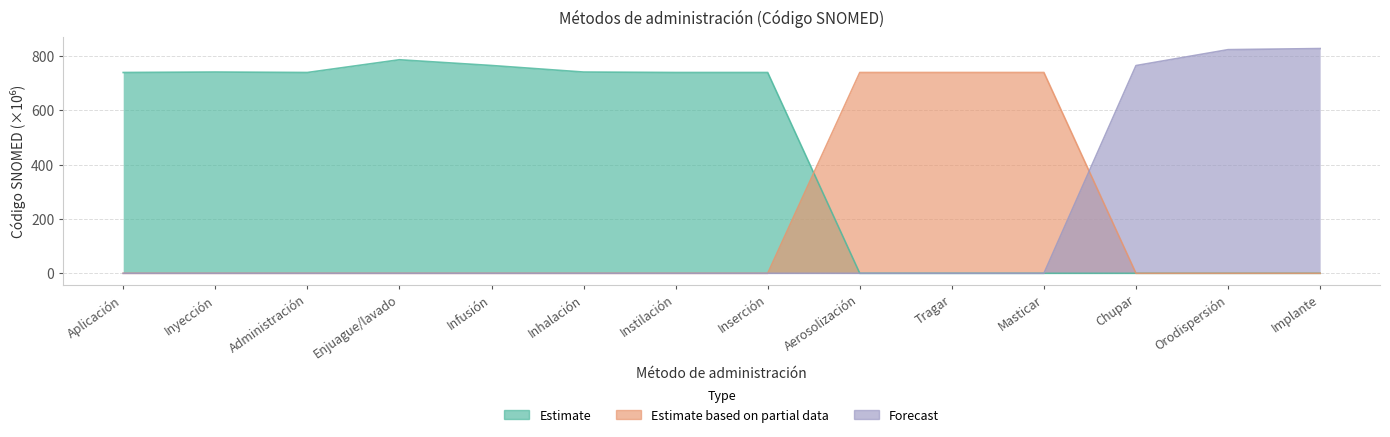

Is the value of Estimate at Chupar greater than the value of Forecast at Inserción?

No